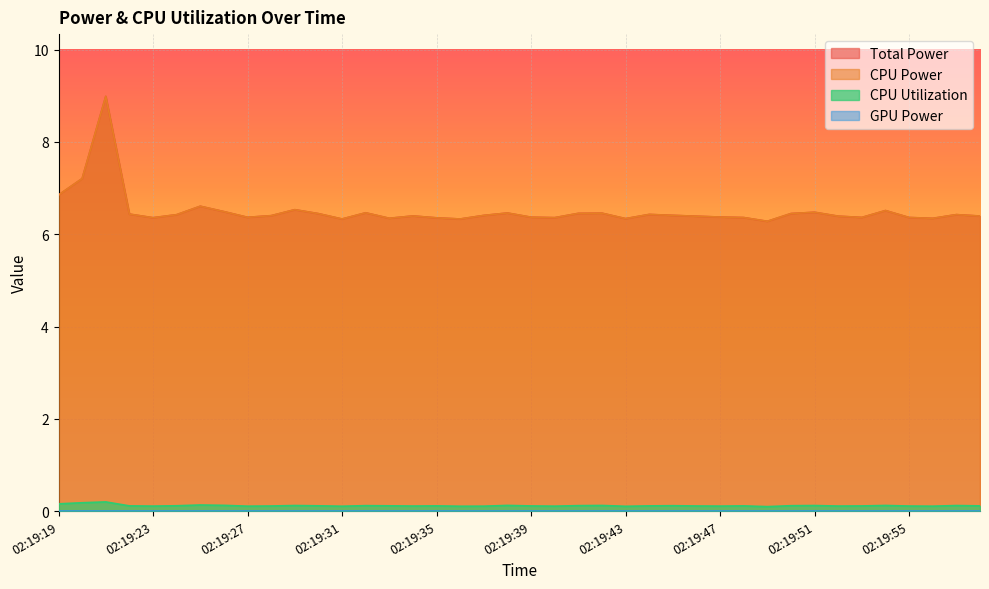

Which series has the largest range (max minus min)?

Total Power